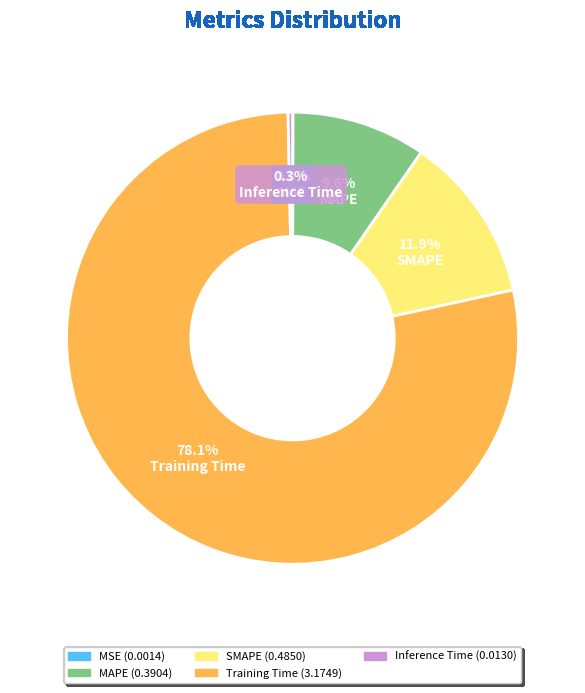

Does Training Time account for over 50% of the chart?

Yes